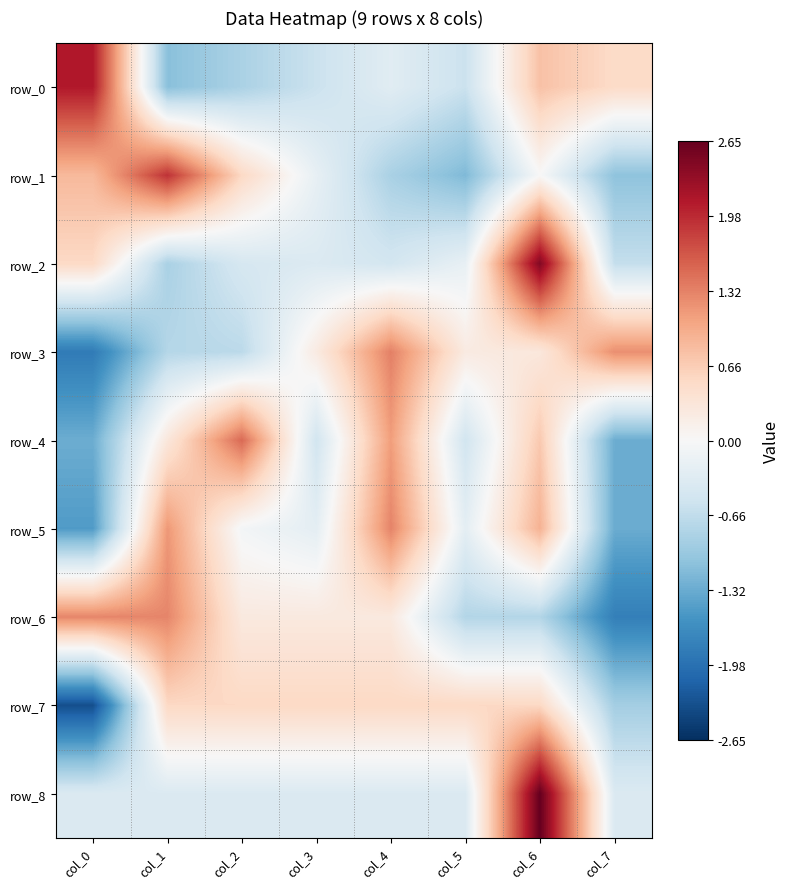

At which label is row_4 closest to 0?

col_1